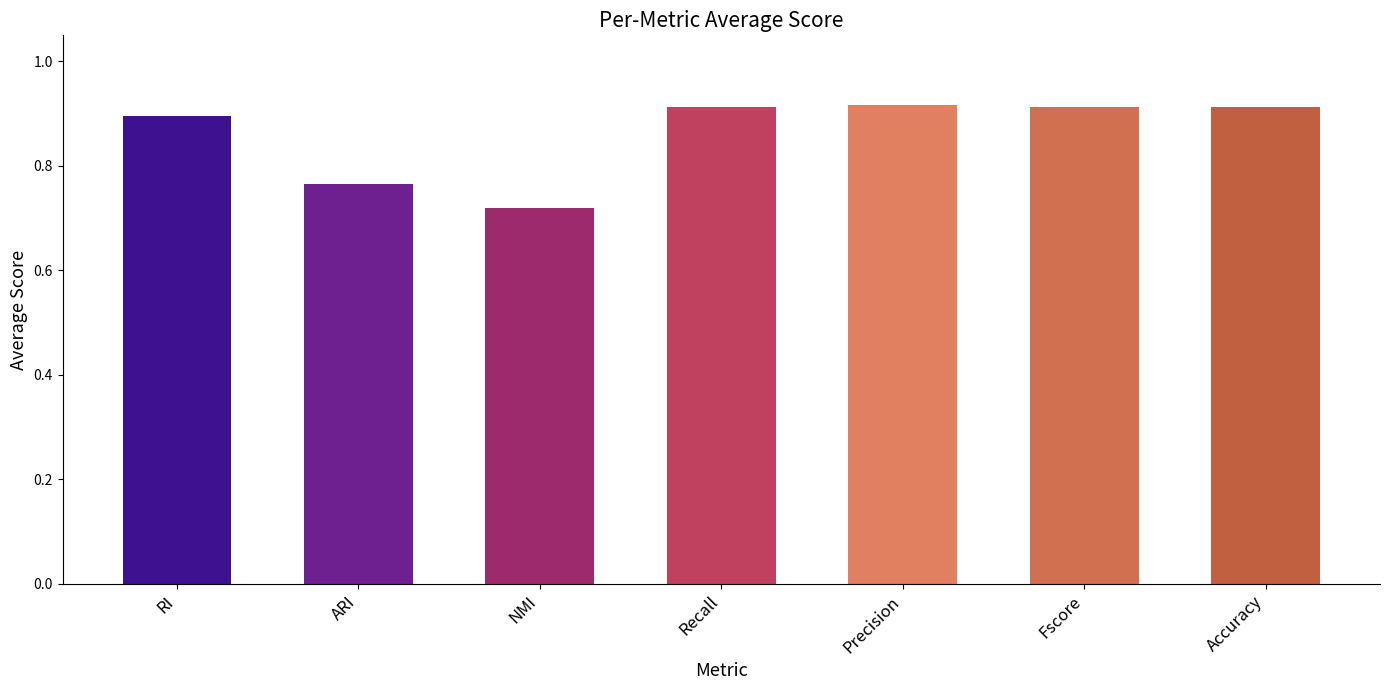

Which label corresponds to the smallest value in the chart?

NMI